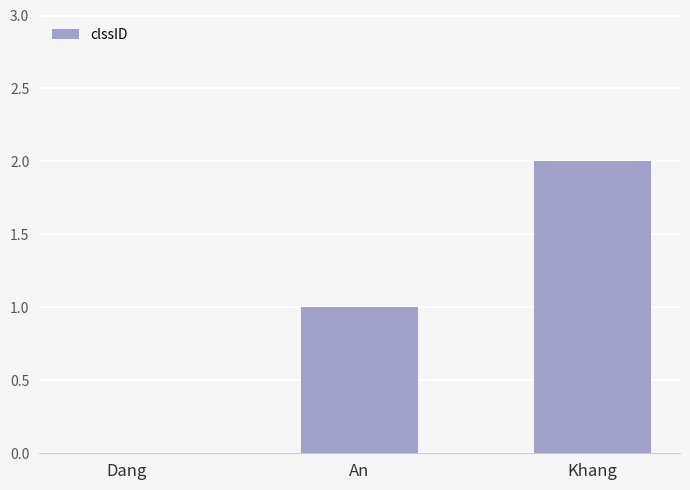

What is the change in value from Dang to Khang?

+2